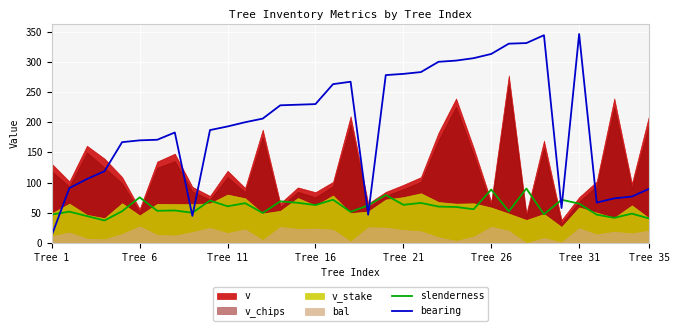

Between Tree 1 and 33, which is larger?

33